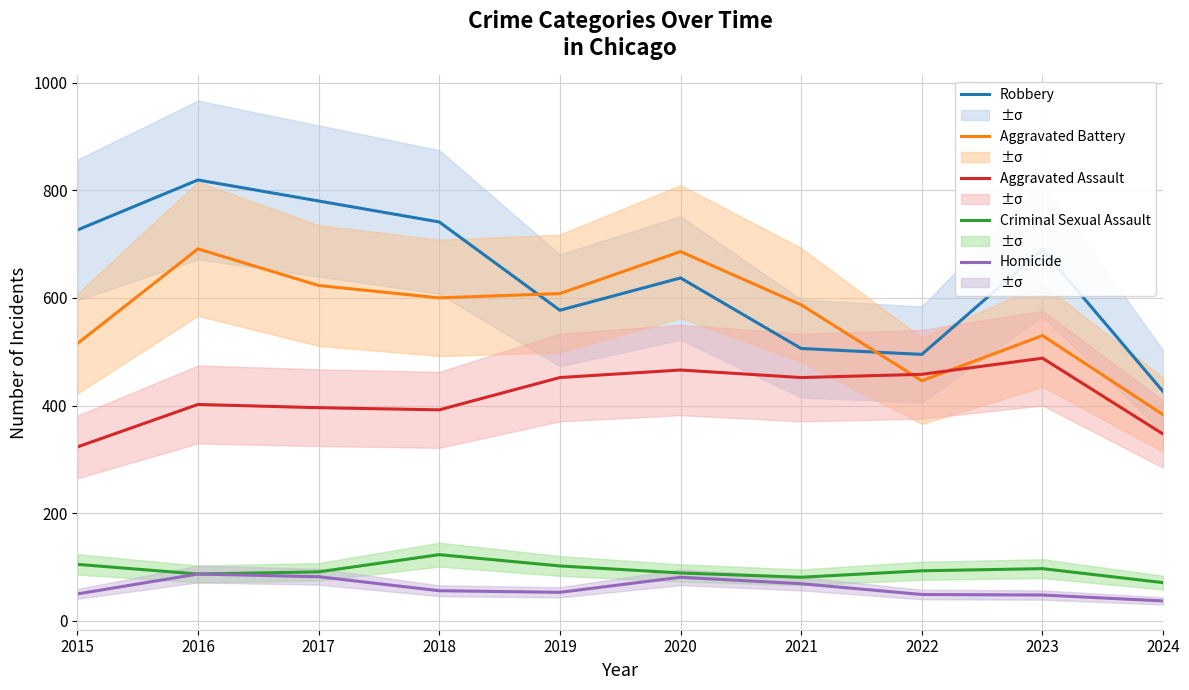

Reading left to right, list all the values displayed in this chart.

Robbery: 726	819	780	741	577	637	506	495	690	426
Aggravated Battery: 515	691	623	600	608	686	587	446	530	383
Aggravated Assault: 323	402	396	392	452	466	452	458	488	347
Criminal Sexual Assault: 105	87	91	123	102	89	81	93	97	71
Homicide: 50	87	82	56	53	81	69	49	48	37